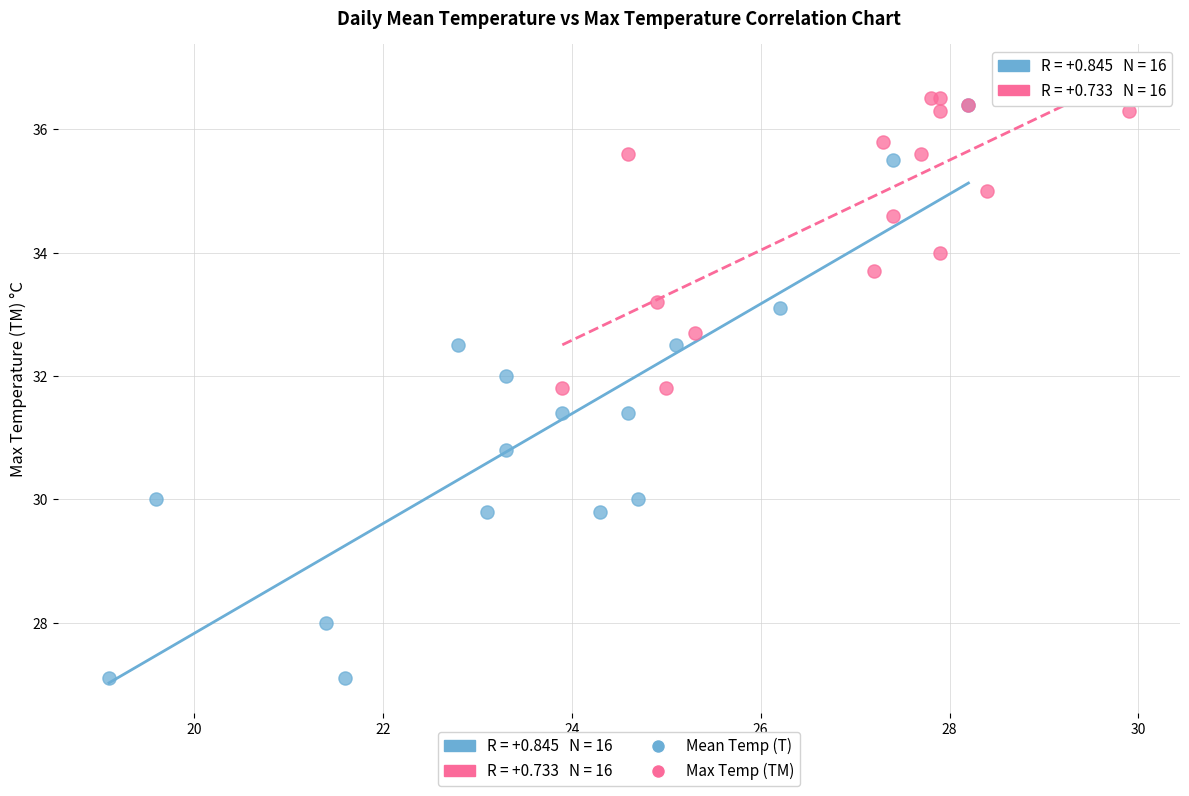

Which series has the widest spread of Y values?

Mean Temp (T)